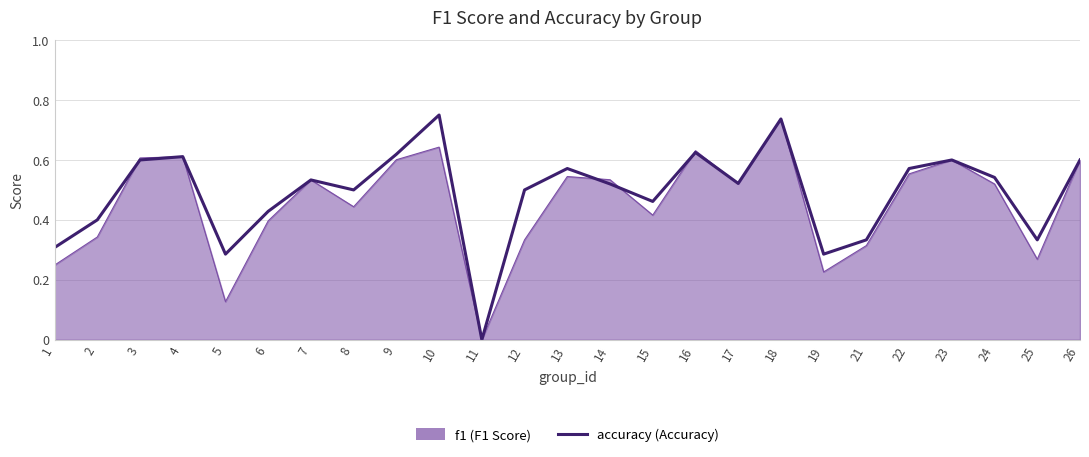

At which category does the chart reach its minimum across all series?

11